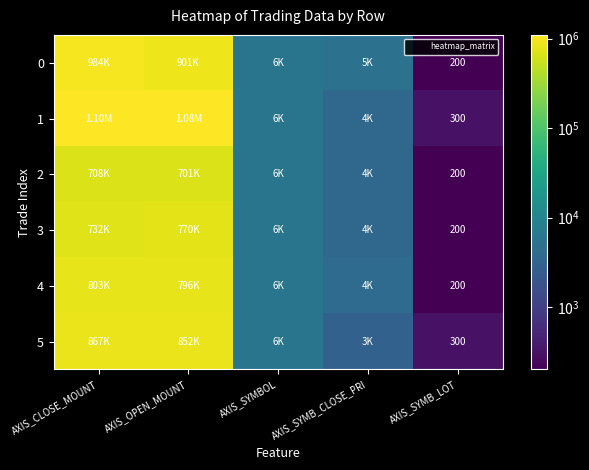

Which series has the largest total across all categories?

1